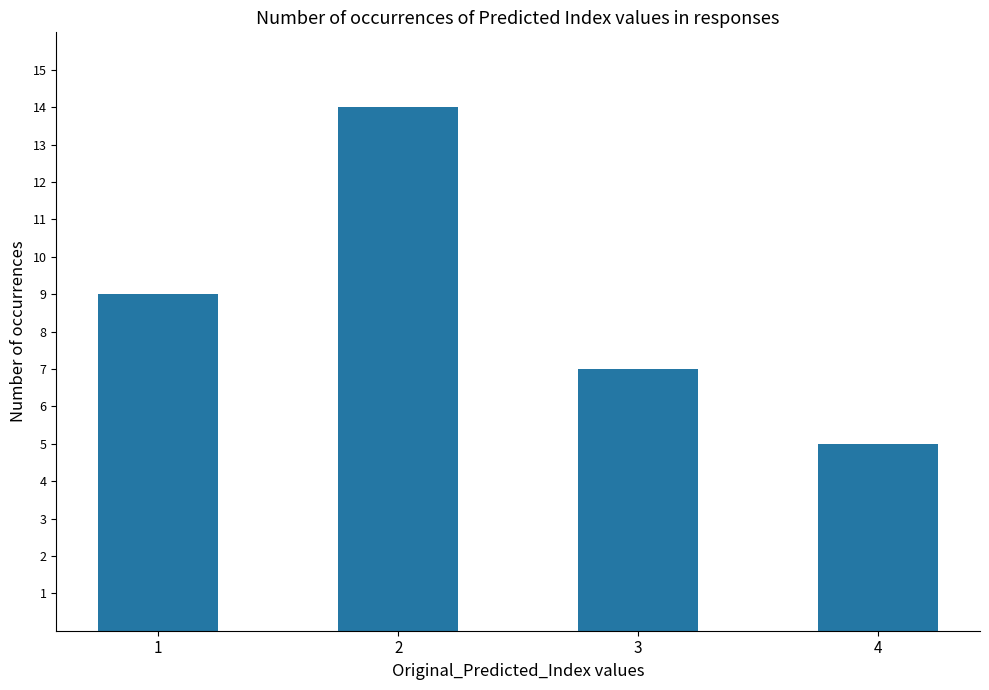

What is the change in value from 3 to 4?

-2